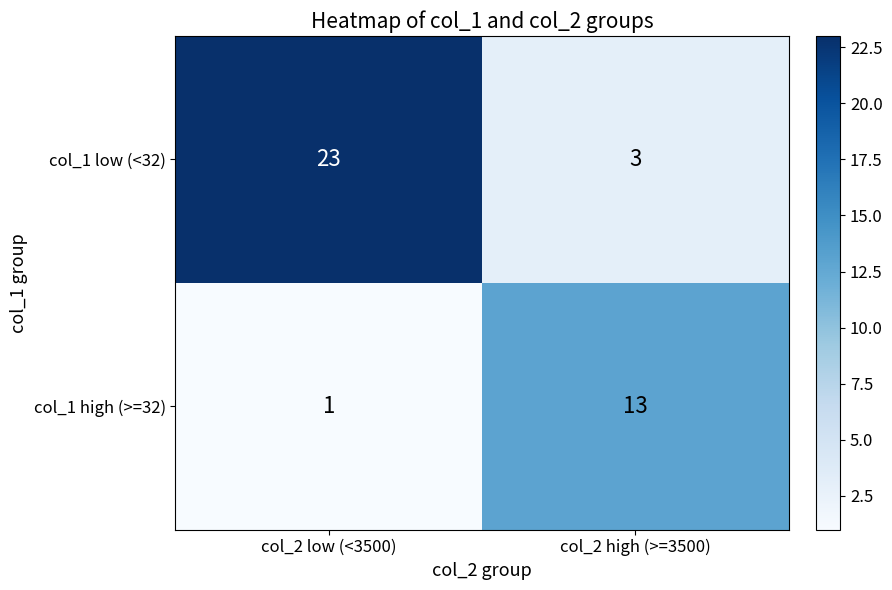

What is the spread (max minus min) of values at col_2 low (<3500)?

22